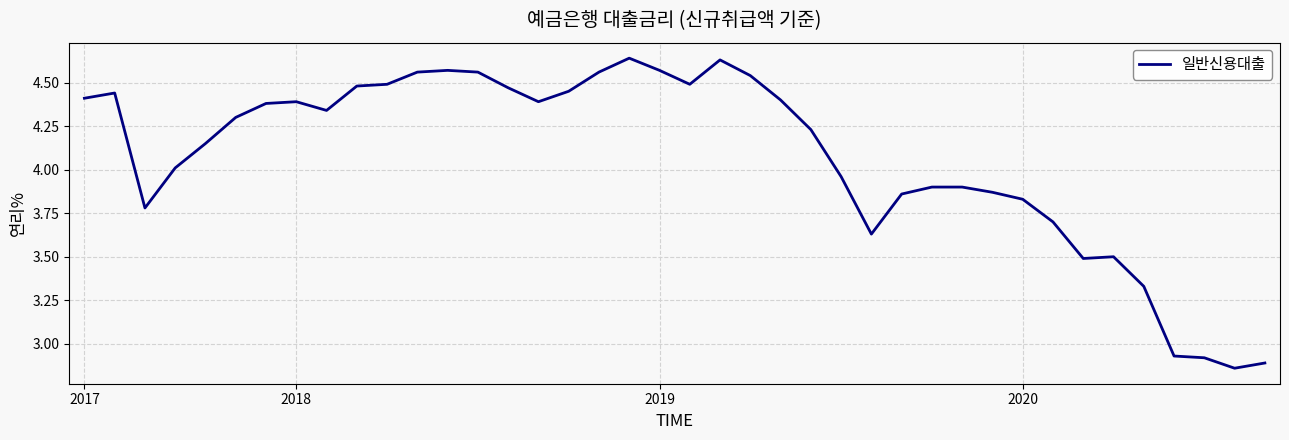

What is the difference between the maximum and minimum values?

1.8